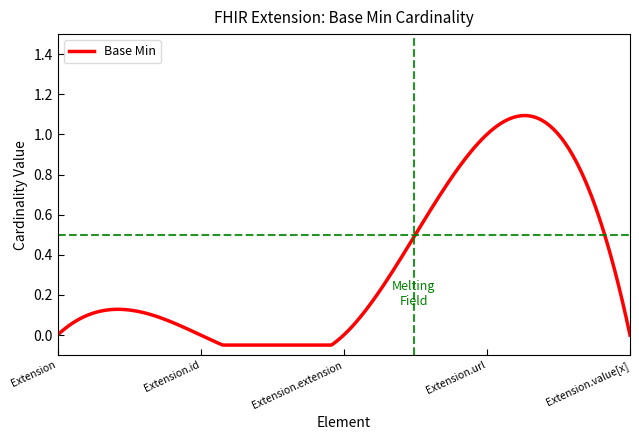

How many lines are shown in the chart?

1